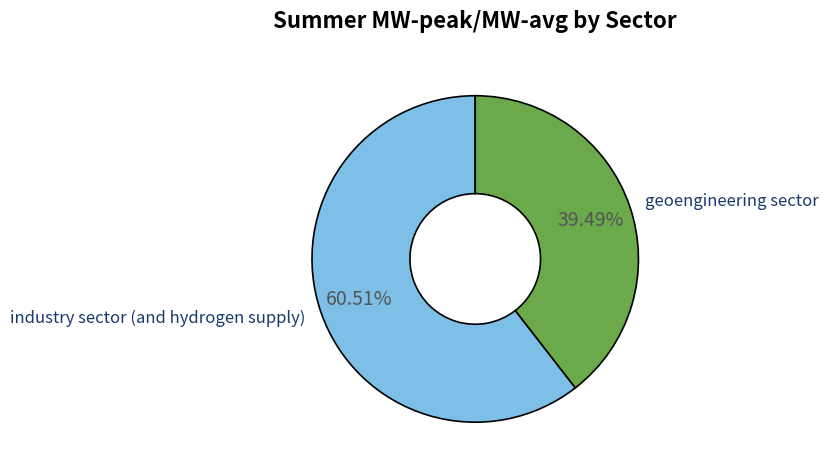

Is there any slice that represents more than half of the pie?

Yes